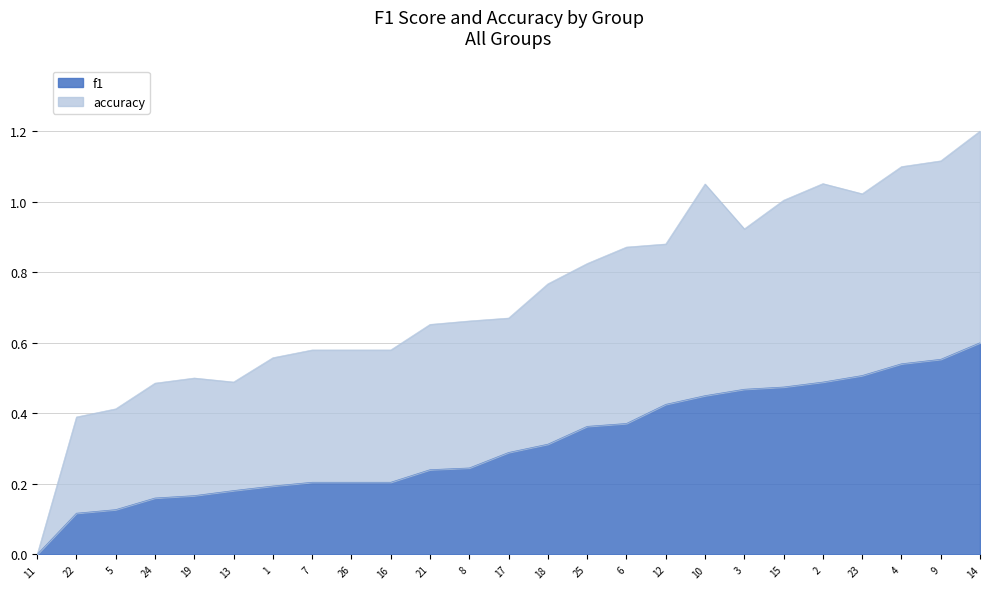

At which category does the chart reach its minimum across all series?

11